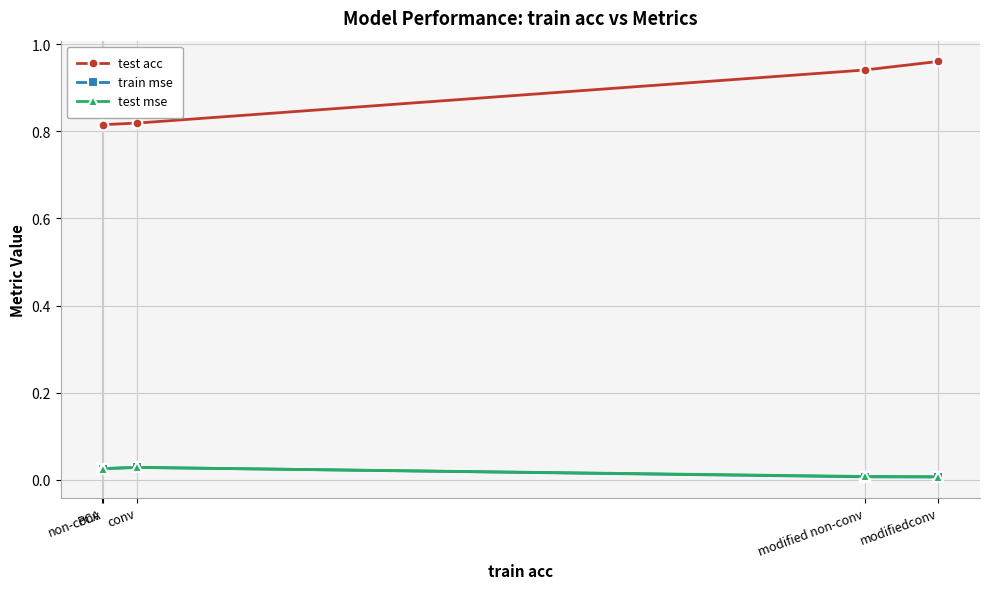

True or false: test acc has more than 2 points higher than both neighbors.

False